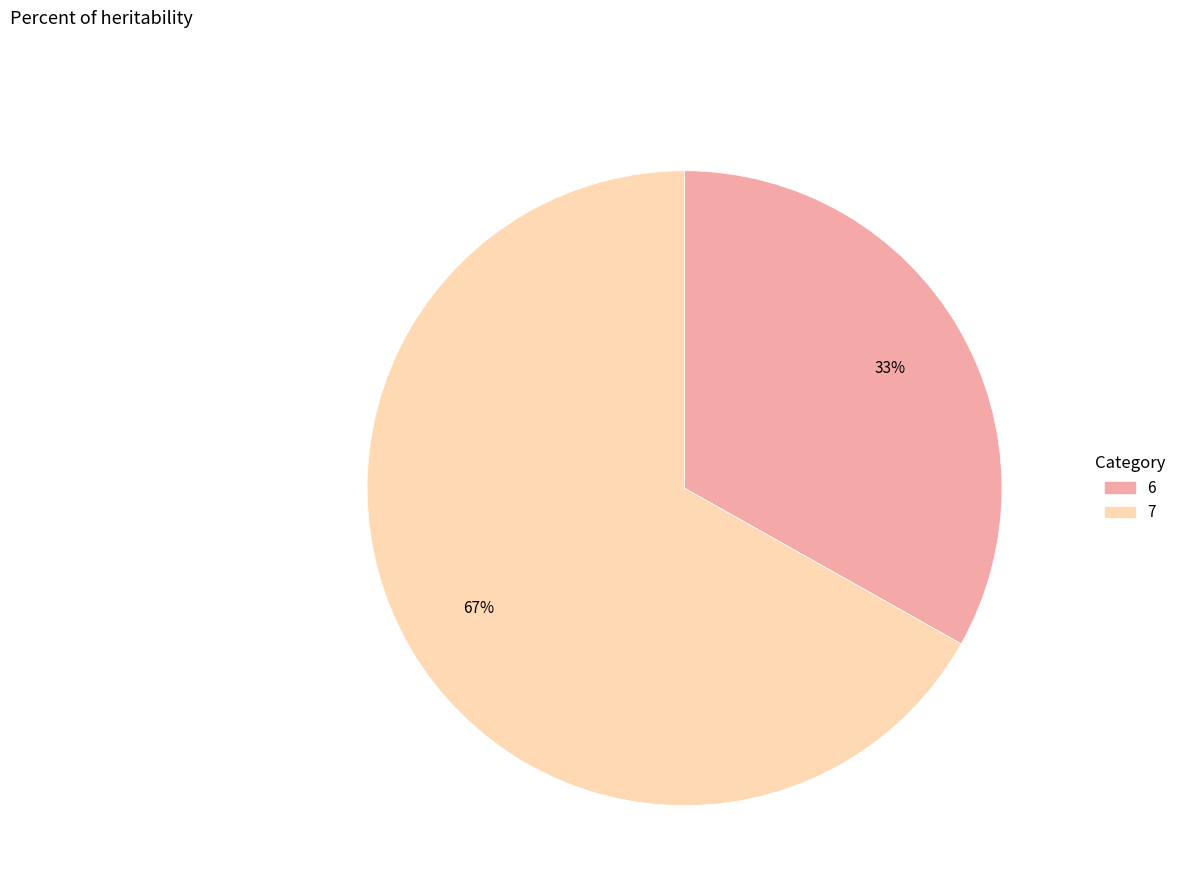

Which category accounts for the majority?

7